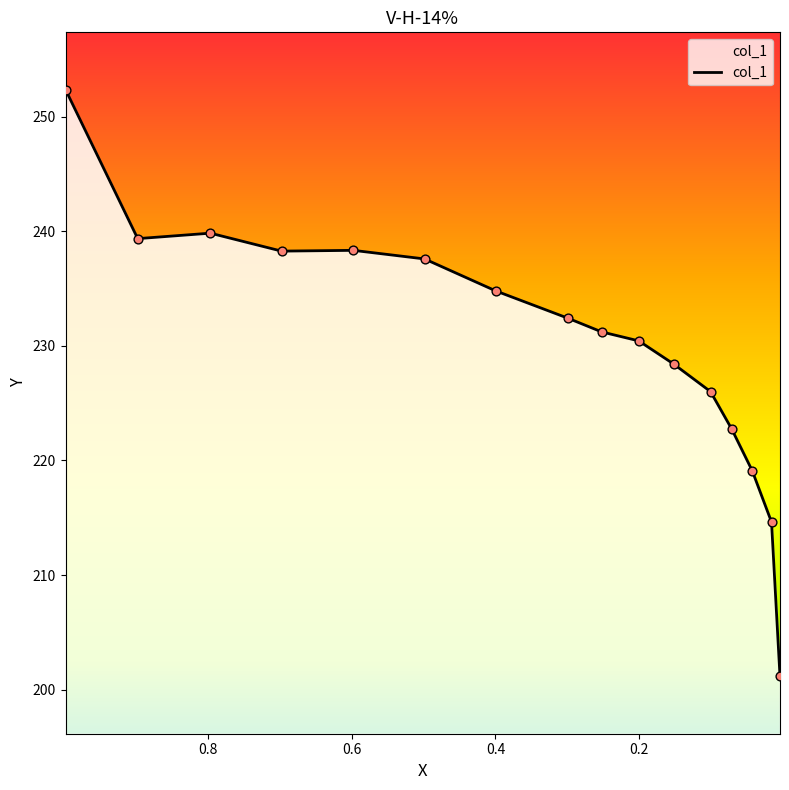

What is the change in value from 0.0716 to 0.0429?

-3.7